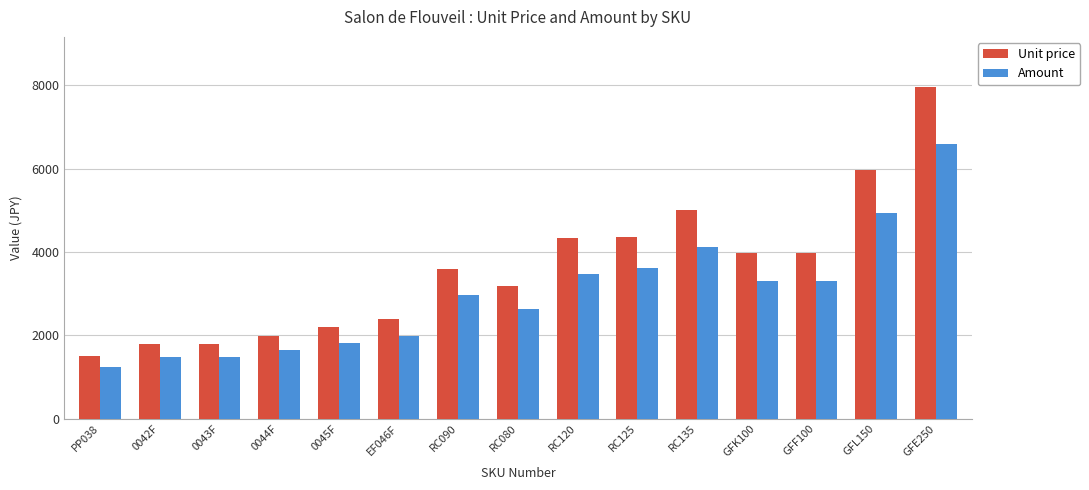

Is it true that Unit price equals 7970 at GFE250?

True